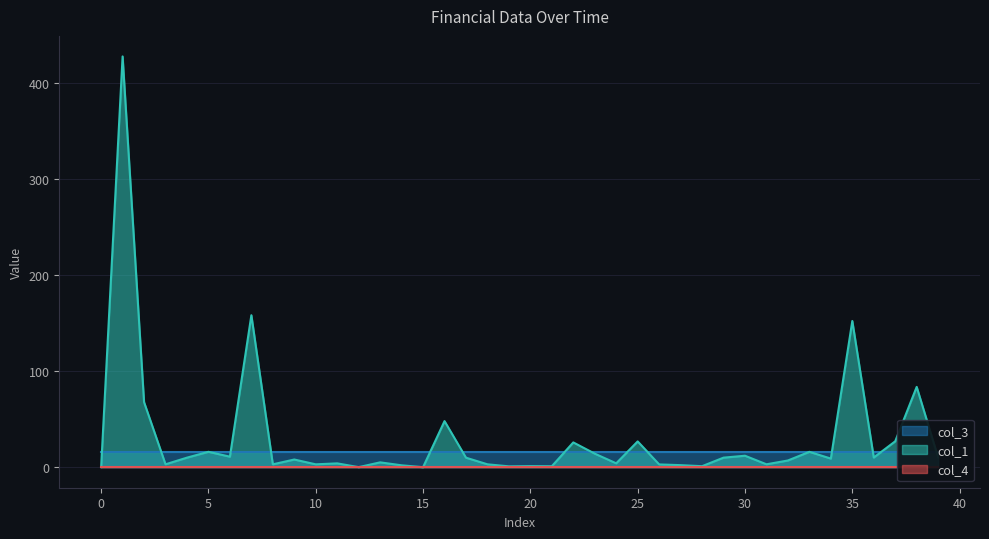

At how many categories does at least one series exceed 136?

3